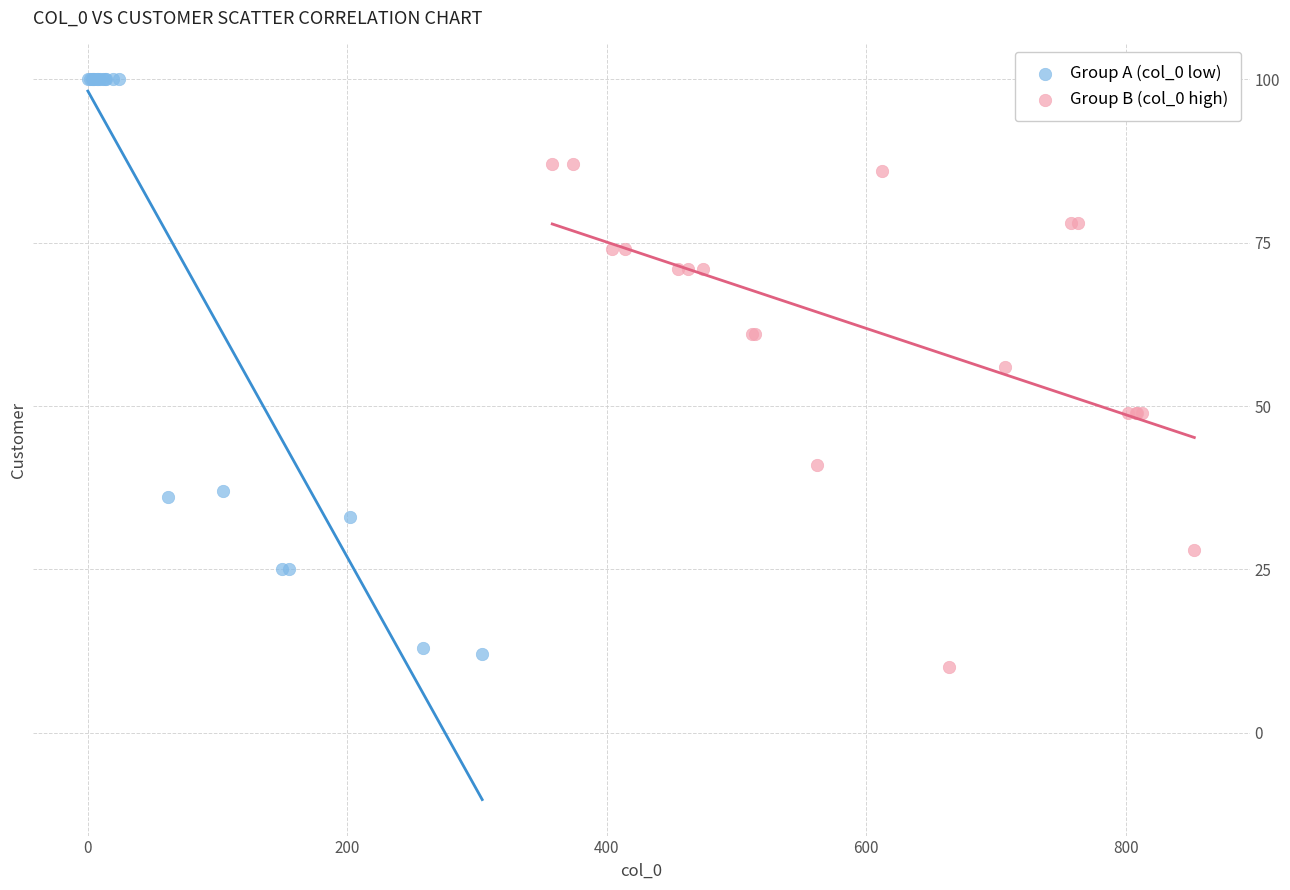

Which series reaches the maximum Y coordinate?

Group A (col_0 low)